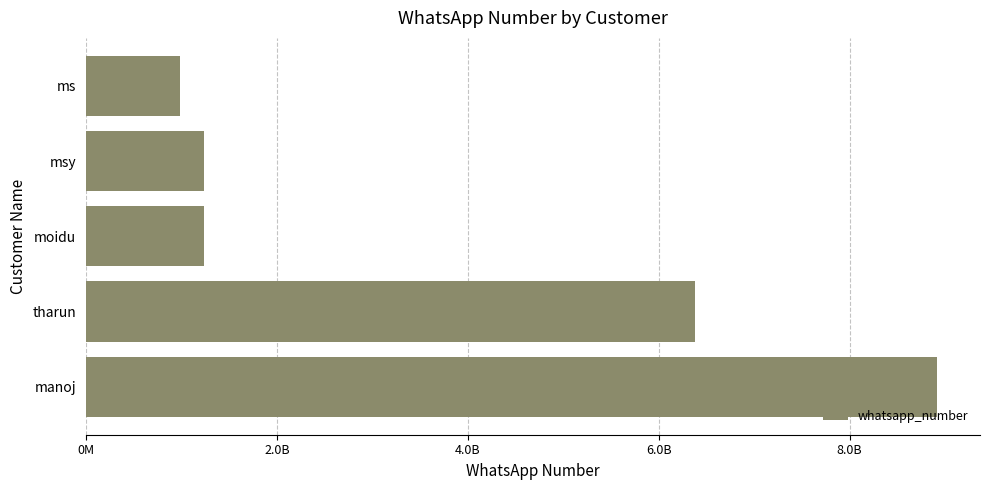

Does the chart contain any negative values?

No